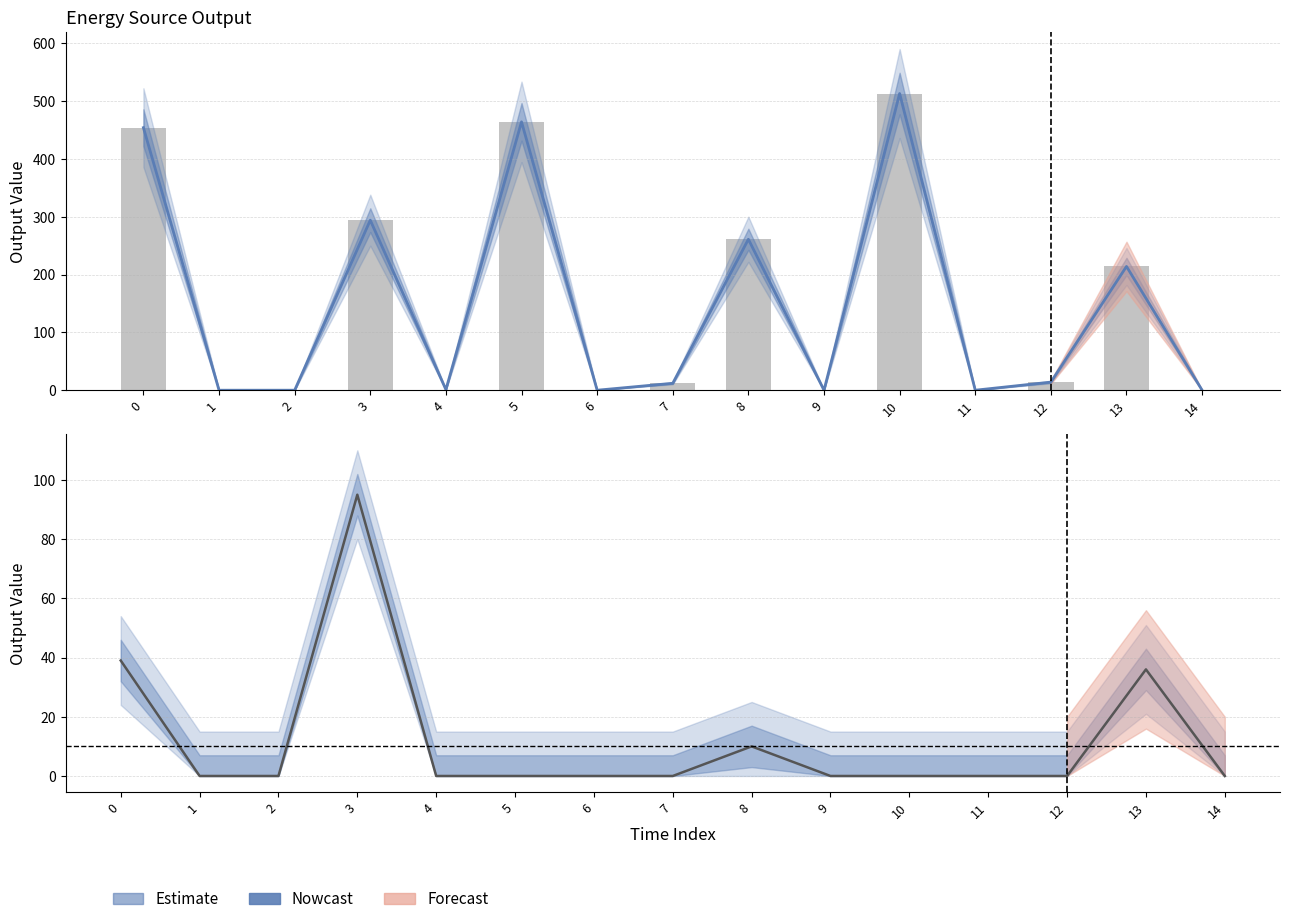

Rank the categories by Owned Batteries value from lowest to highest.

1, 2, 4, 5, 6, 7, 9, 10, 11, 12, 14, 8, 13, 0, 3